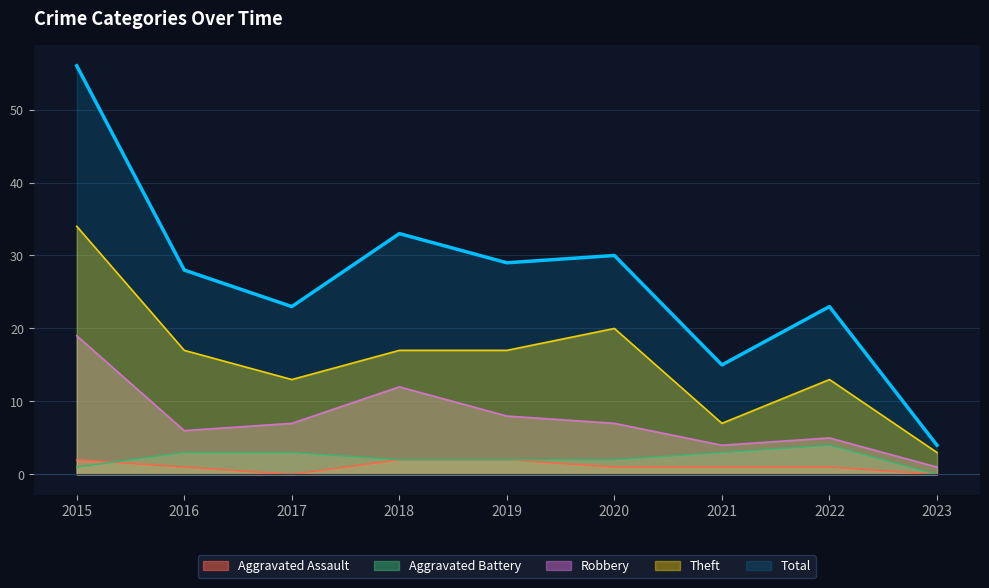

True or false: Aggravated Assault has a value of 1 at 2020.

True